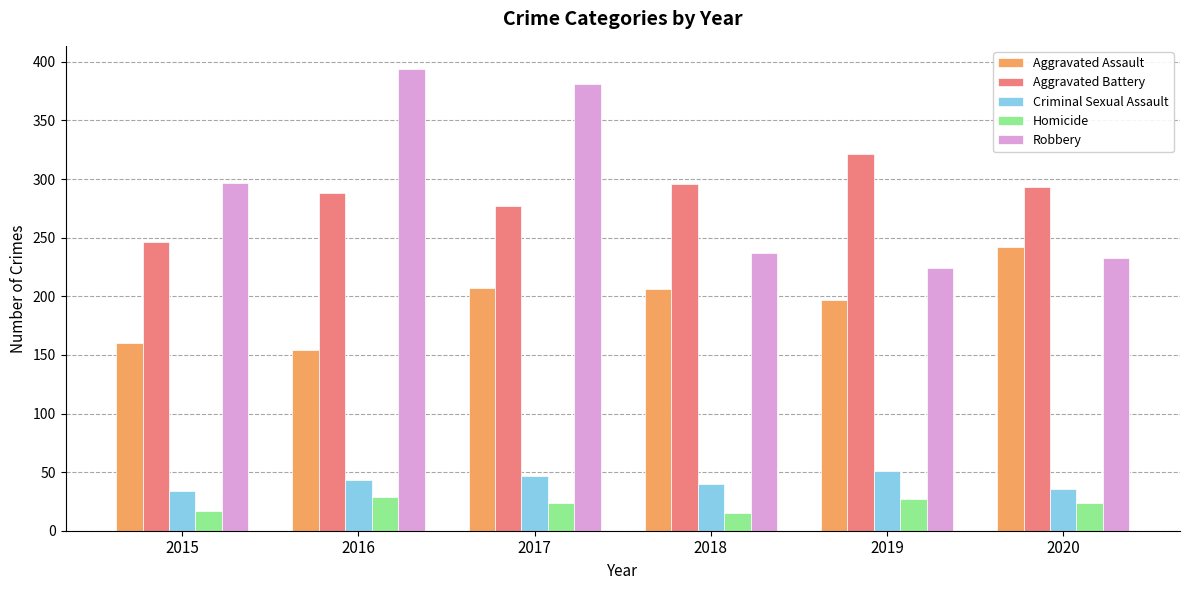

At which label does Aggravated Battery reach its peak?

2019